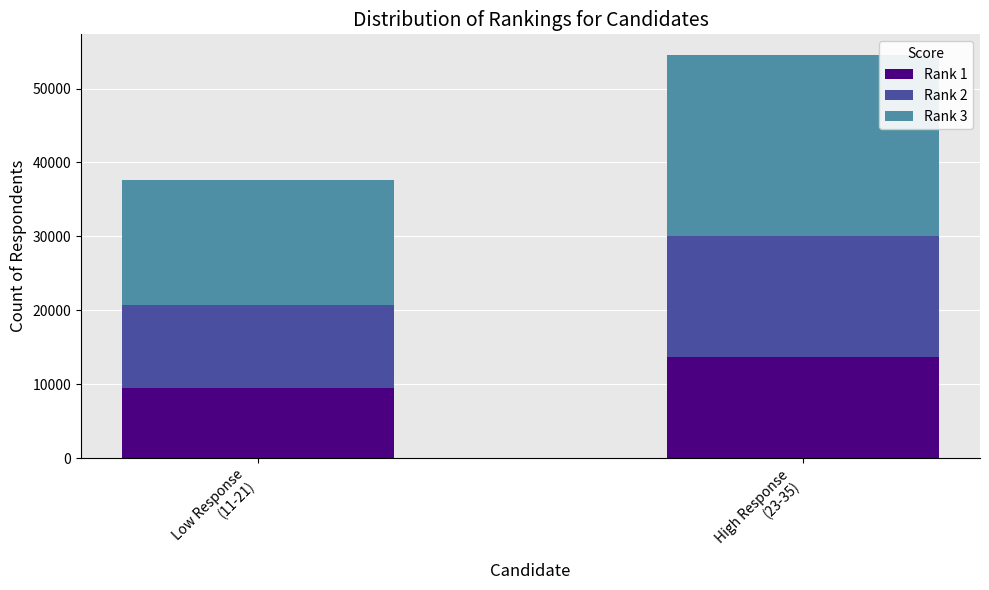

What is the maximum value for Rank 1?

13652